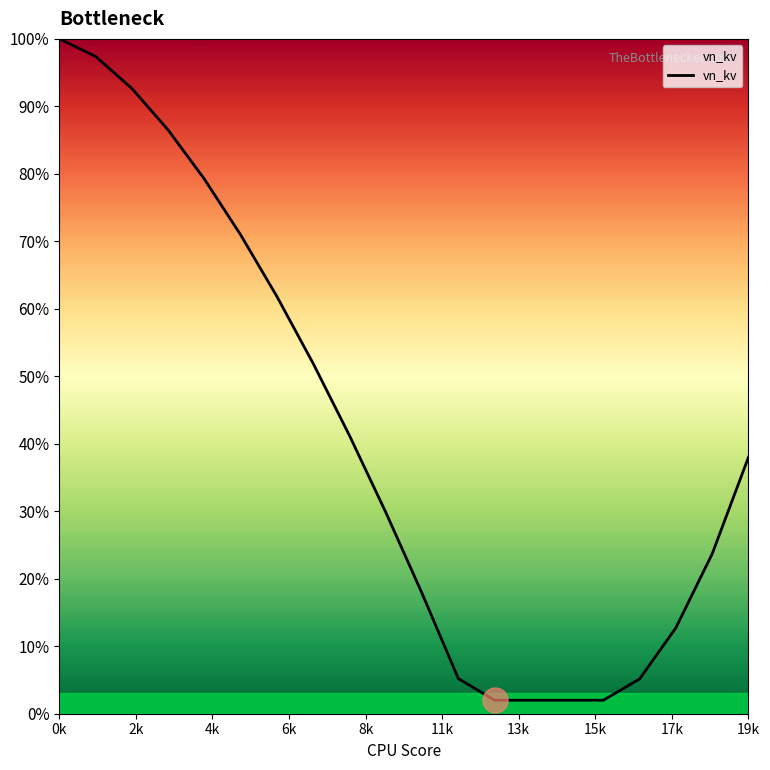

Is this an area chart (filled region under the line)?

Yes